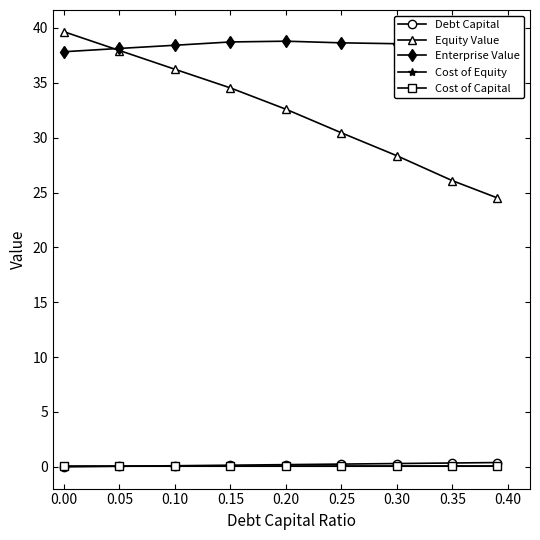

What is the difference between the maximum and second lowest values in the Debt Capital series?

0.3